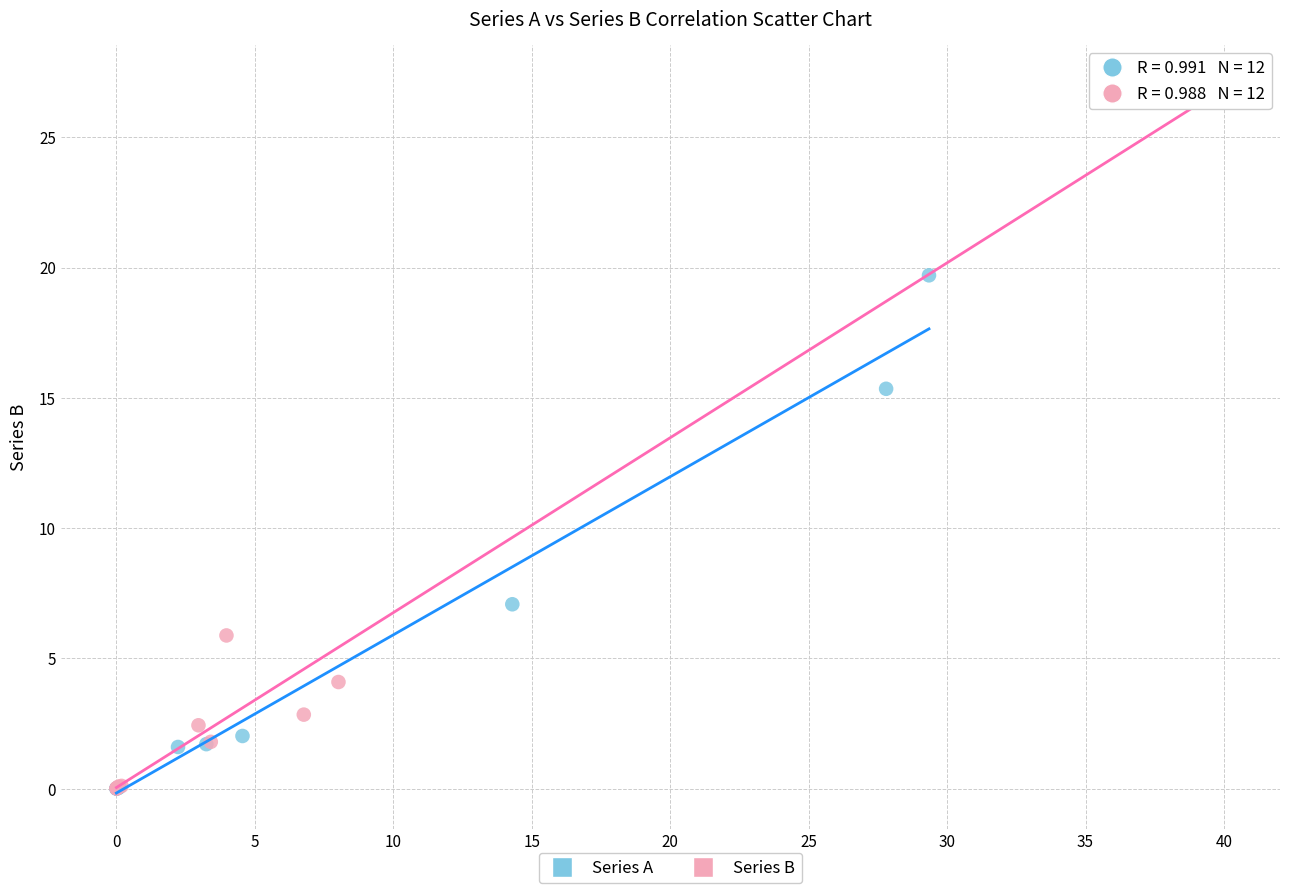

Which series reaches the maximum Y coordinate?

Series B